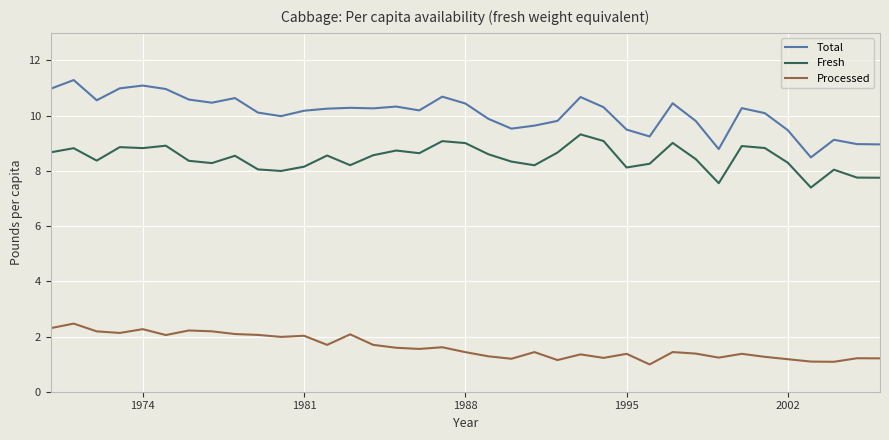

What is the maximum value for Fresh?

9.3